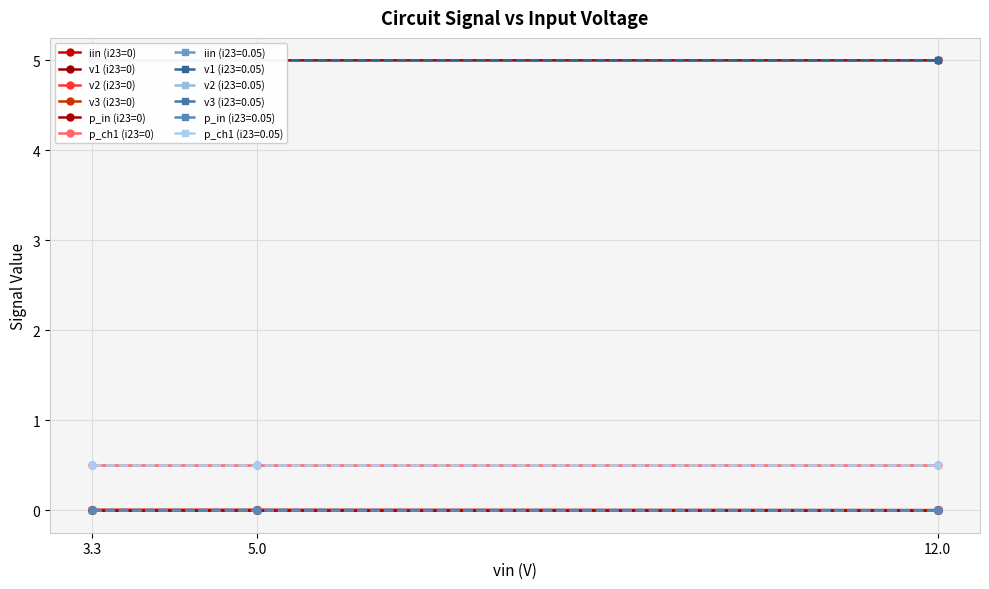

The value of v1 (i23=0) at 3.3 is 7.1. True or false?

False